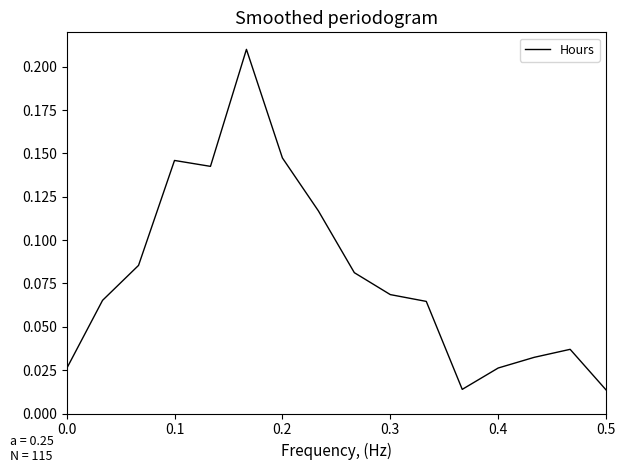

Is this an area chart (filled region under the line)?

No